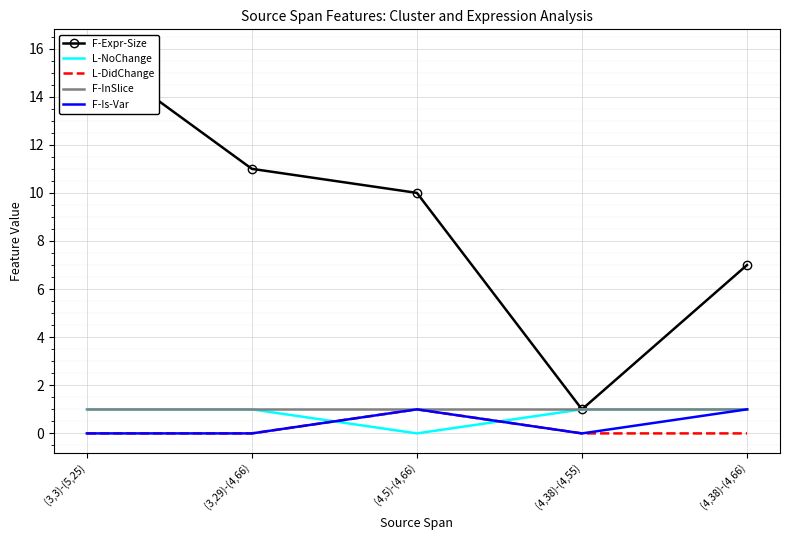

What are all the series names shown in the legend?

F-Expr-Size, L-NoChange, L-DidChange, F-InSlice, F-Is-Var